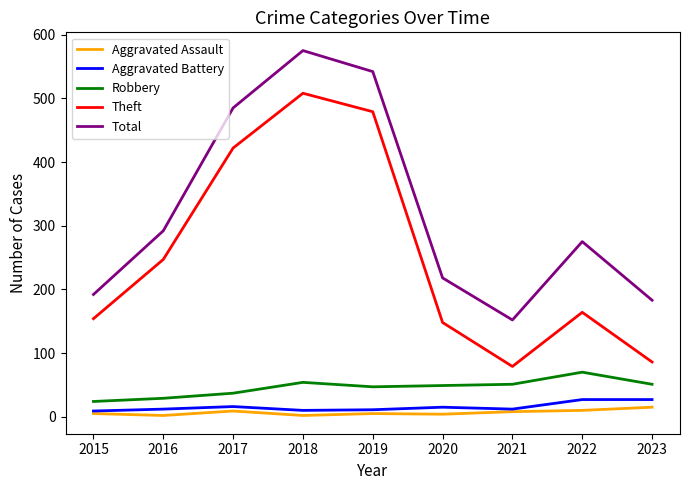

Rank the series by their maximum value, from highest to lowest.

Total, Theft, Robbery, Aggravated Battery, Aggravated Assault